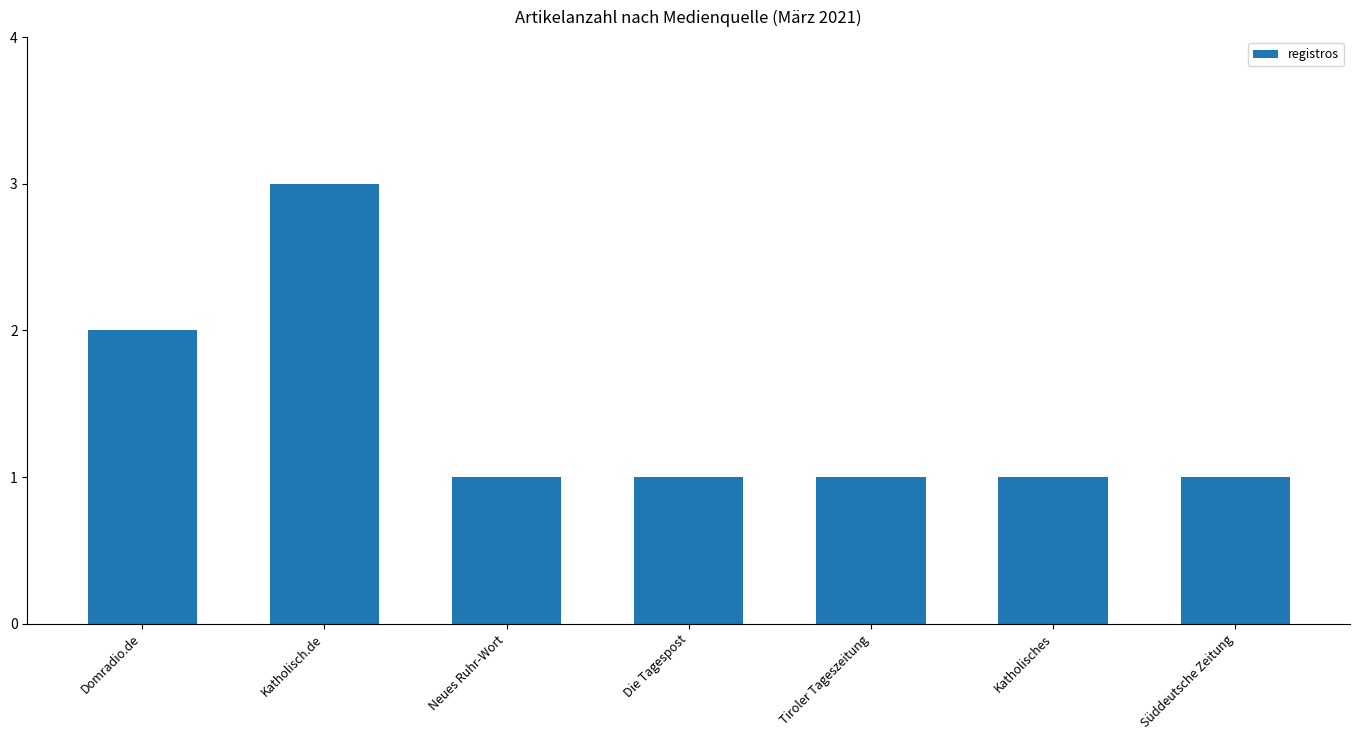

Which has a higher value, Katholisches or Katholisch.de?

Katholisch.de